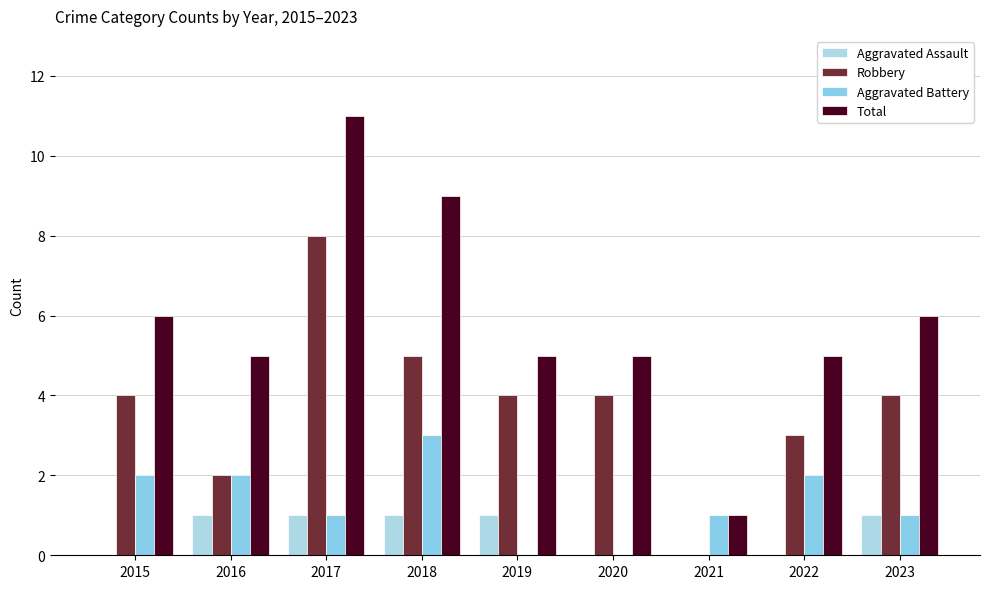

Are the bars grouped side by side (vs. stacked)?

Yes